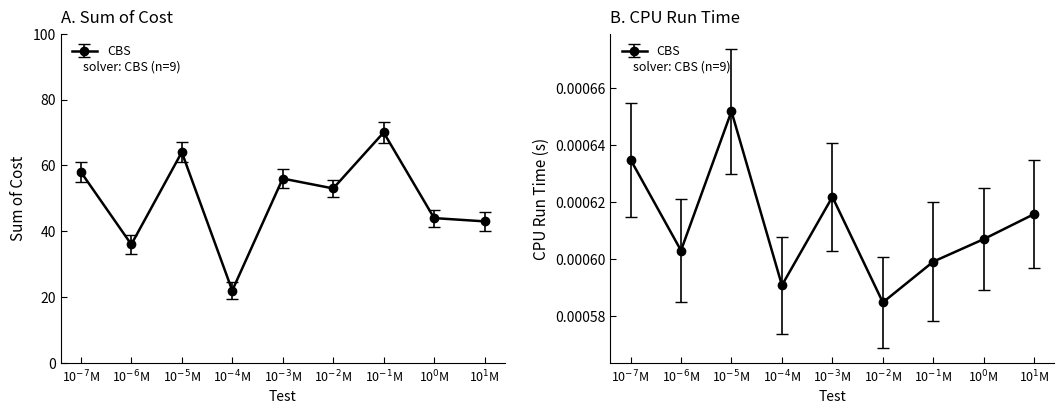

What value does the data have at 10$^{-6}$M, to the nearest 5?

35